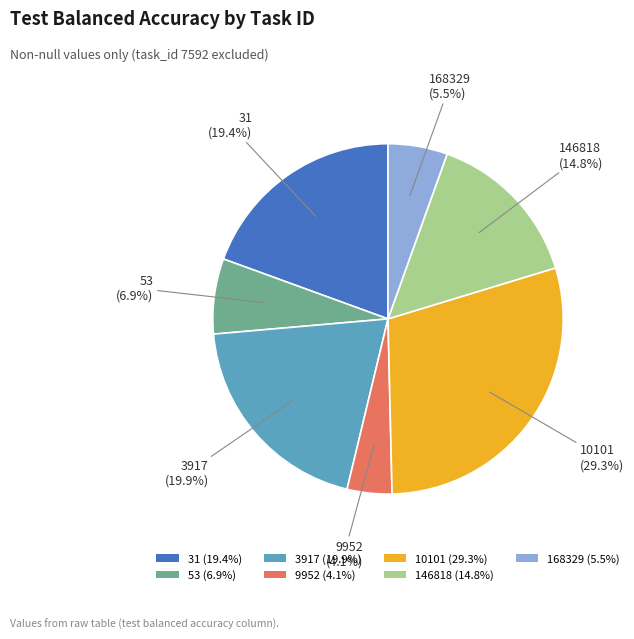

How many slices are in this pie chart?

7